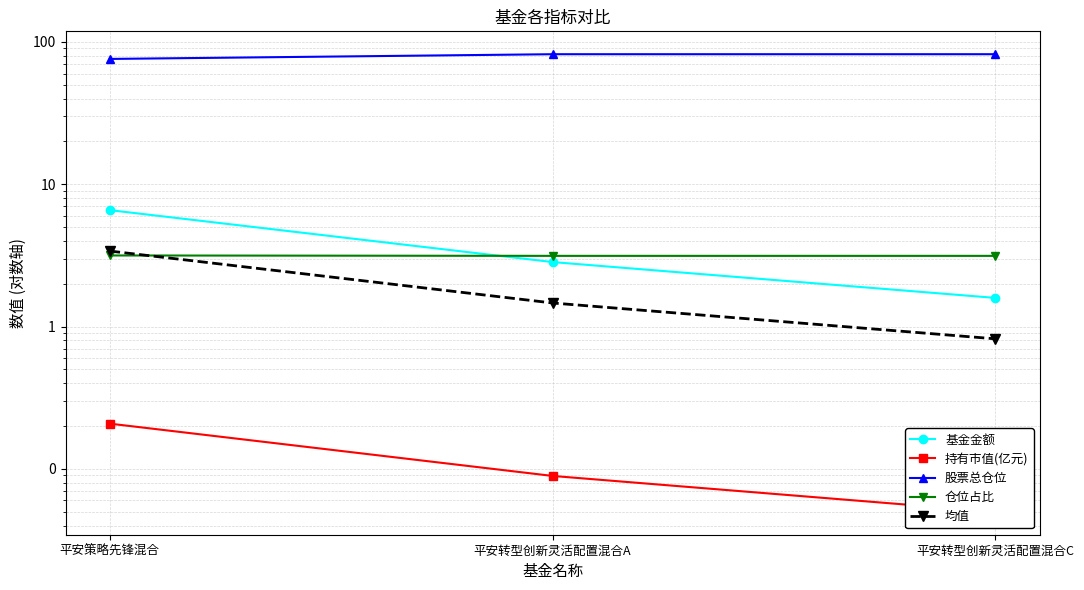

Rank the series by their maximum value, from highest to lowest.

股票总仓位, 基金金额, 均值, 仓位占比, 持有市值(亿元)